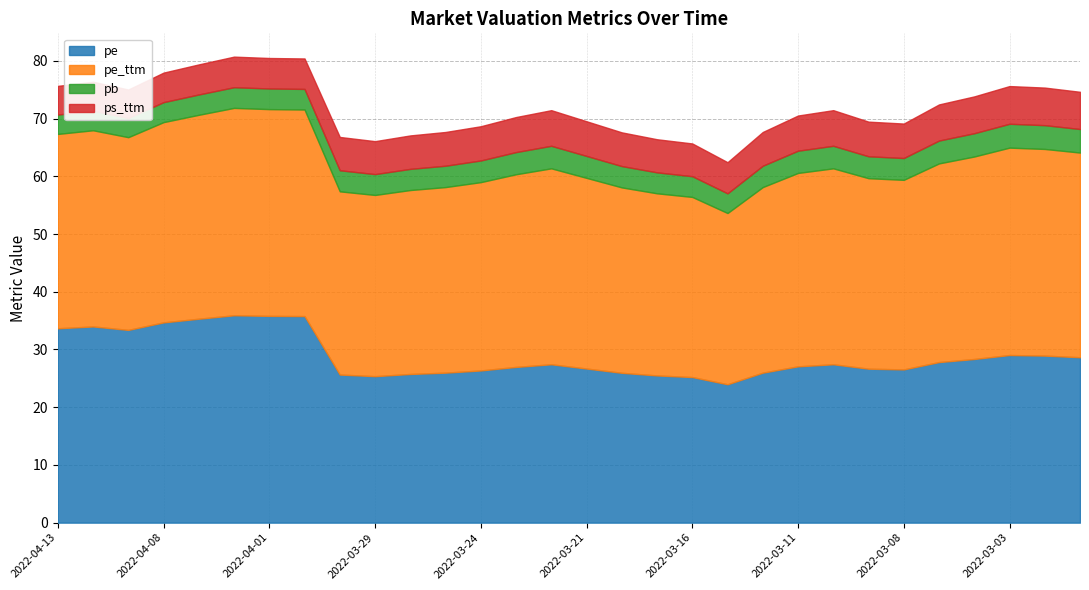

What is the total value across all series at 2022-03-04?

73.9